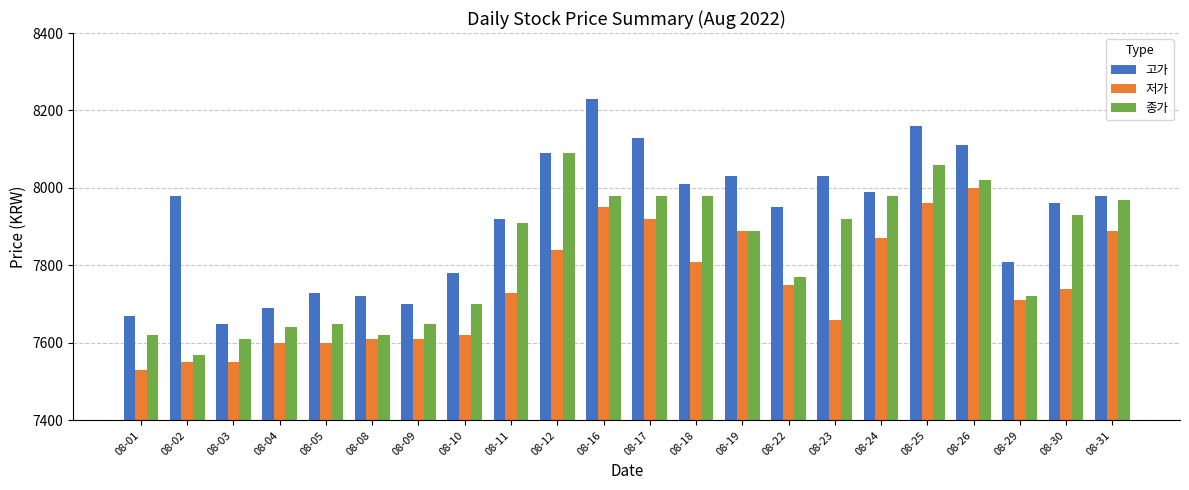

Is the value of 저가 at 08-31 greater than the value of 종가 at 08-03?

Yes